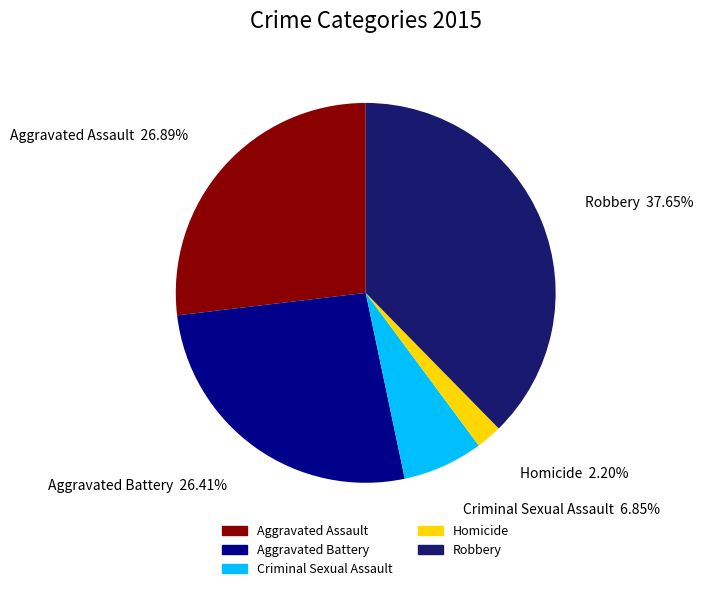

How many slices are in this pie chart?

5